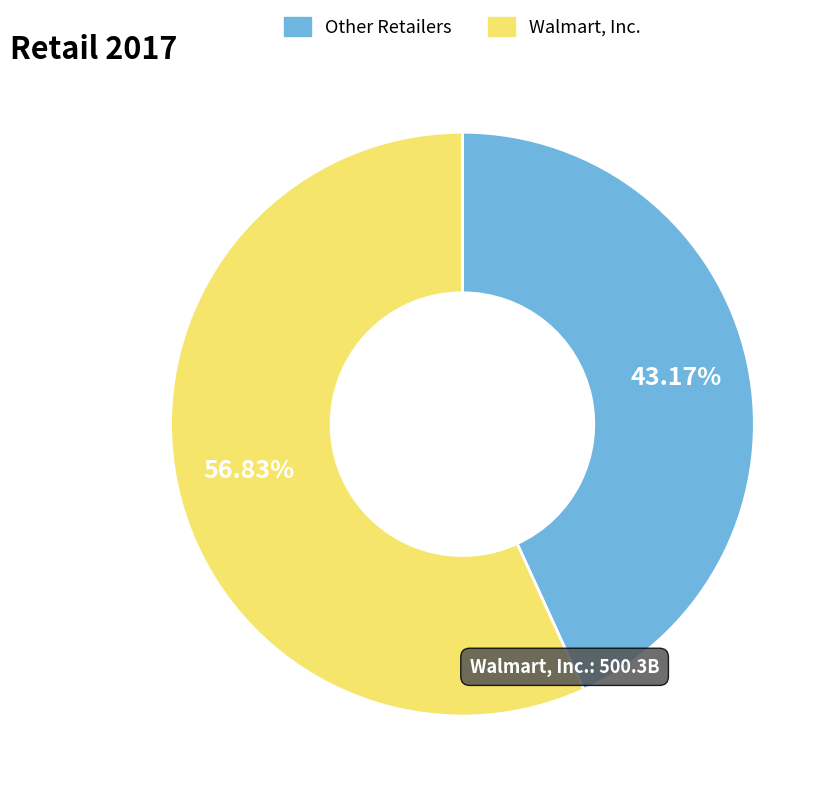

Does any single category account for the majority?

Yes